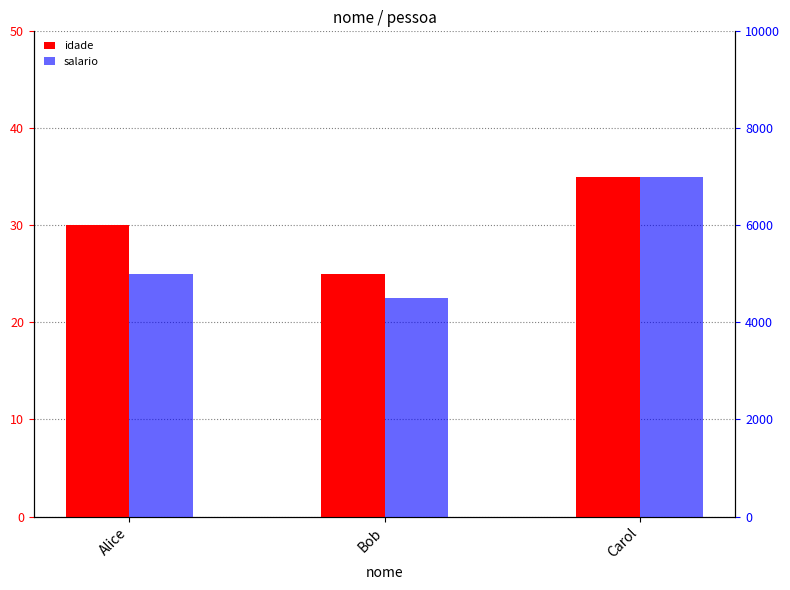

True or false: salario has a value of 4498 at Carol.

False